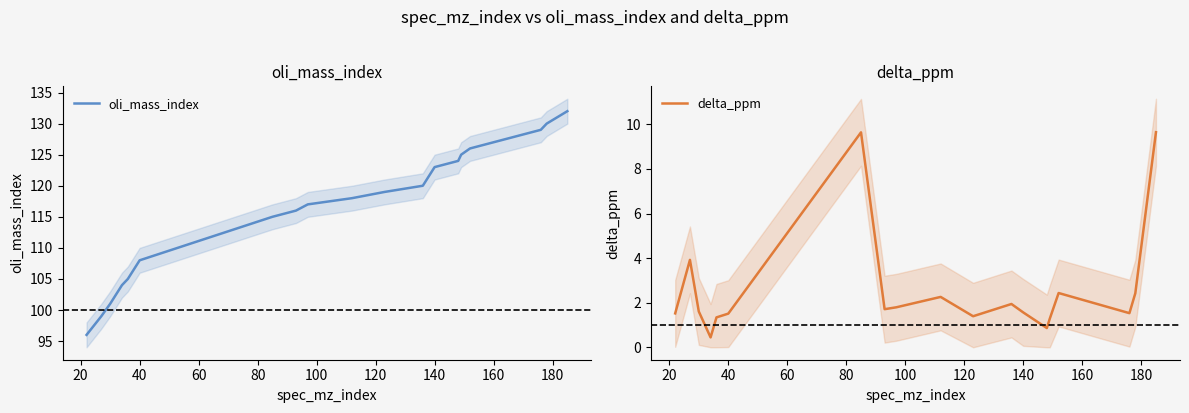

Is it true that delta_ppm equals 3.0 at 160?

False